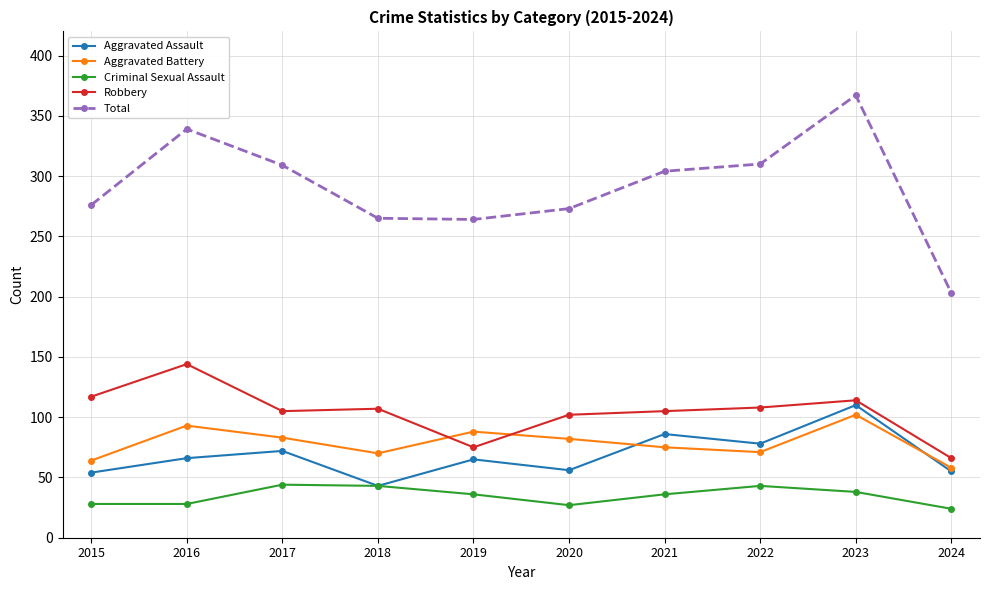

What is the smallest value displayed?

24